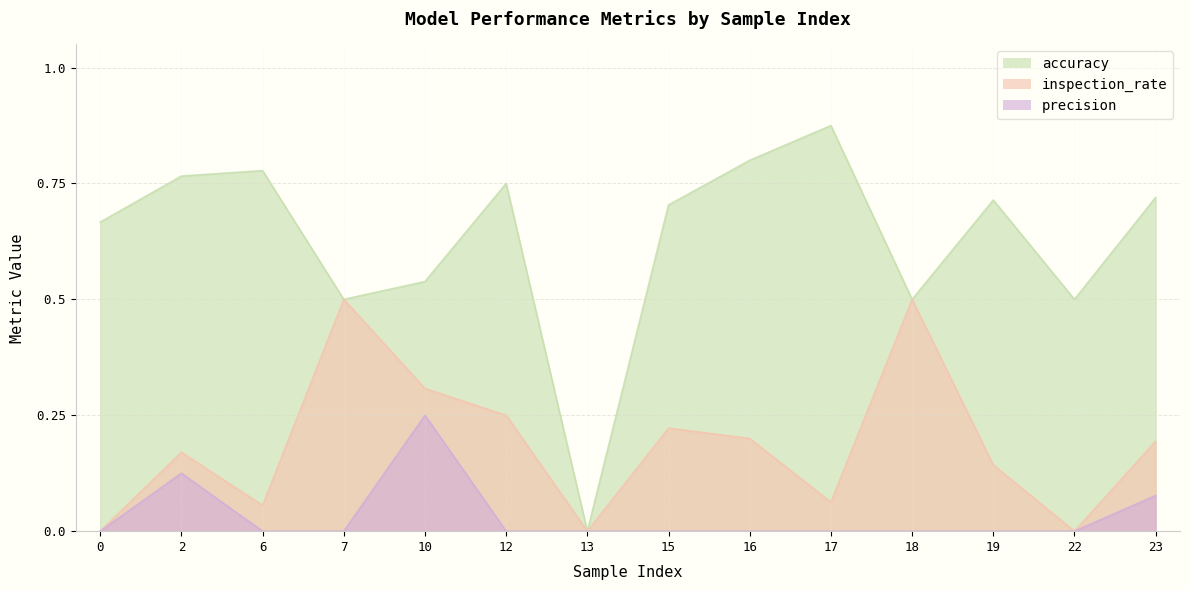

At how many categories does at least one series exceed 0?

13